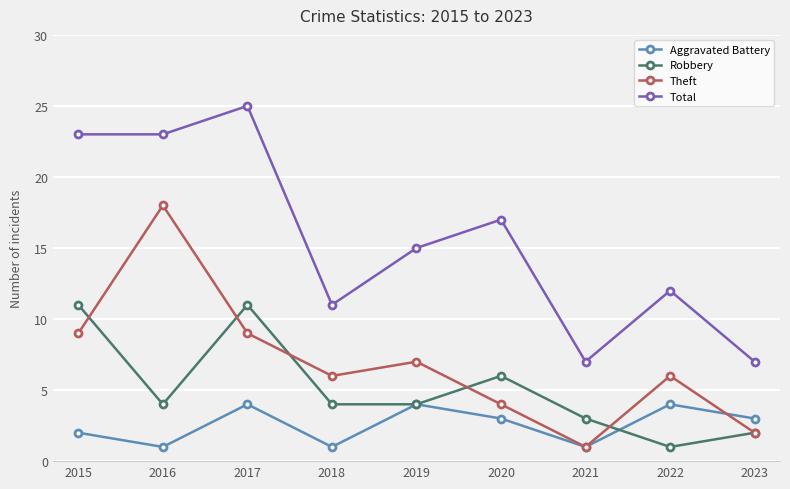

How many Aggravated Battery values are between 1 and 4?

9